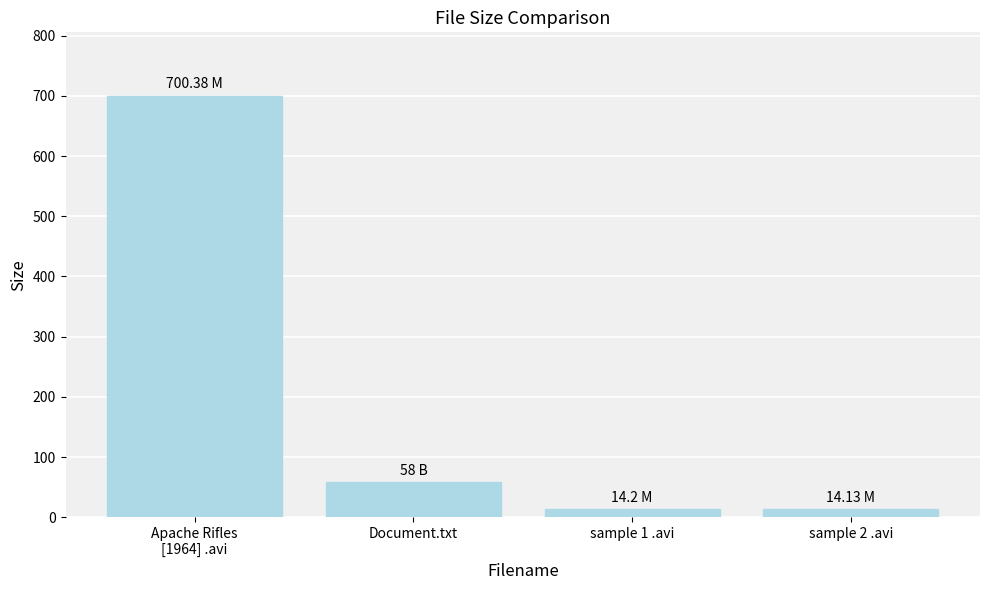

What is the difference between the second highest and minimum values?

43.9